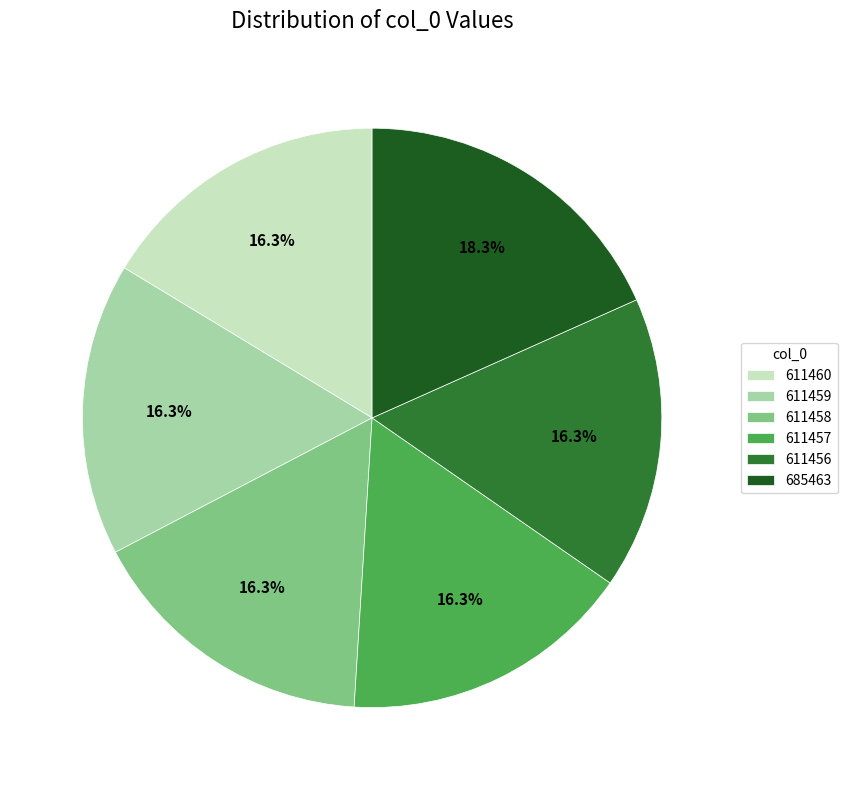

What percentage is the 611457 slice, to the nearest percent?

16%